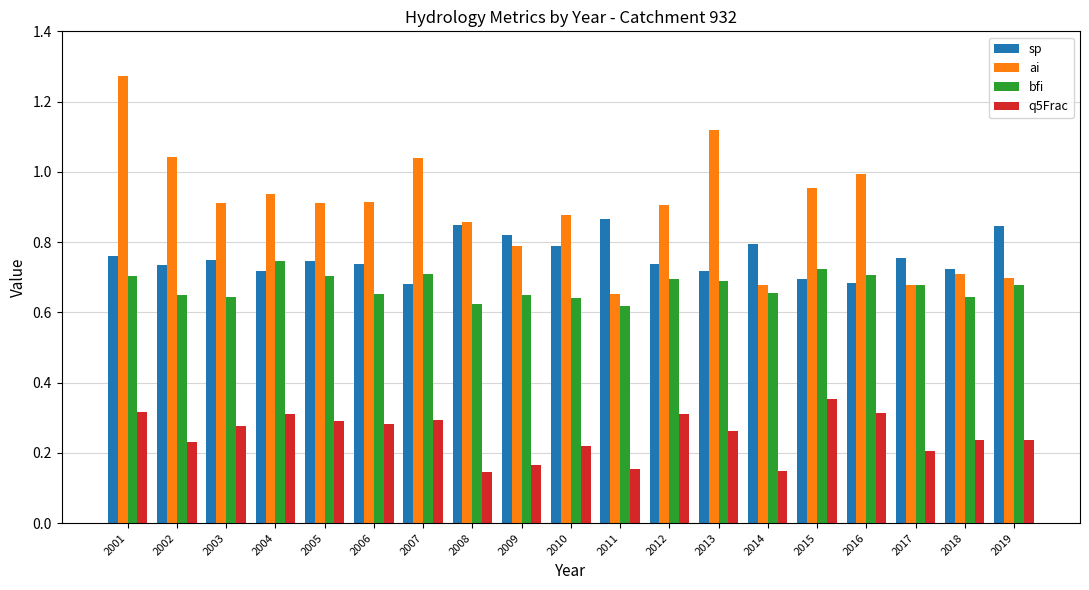

What is the sum of all bfi values?

12.8